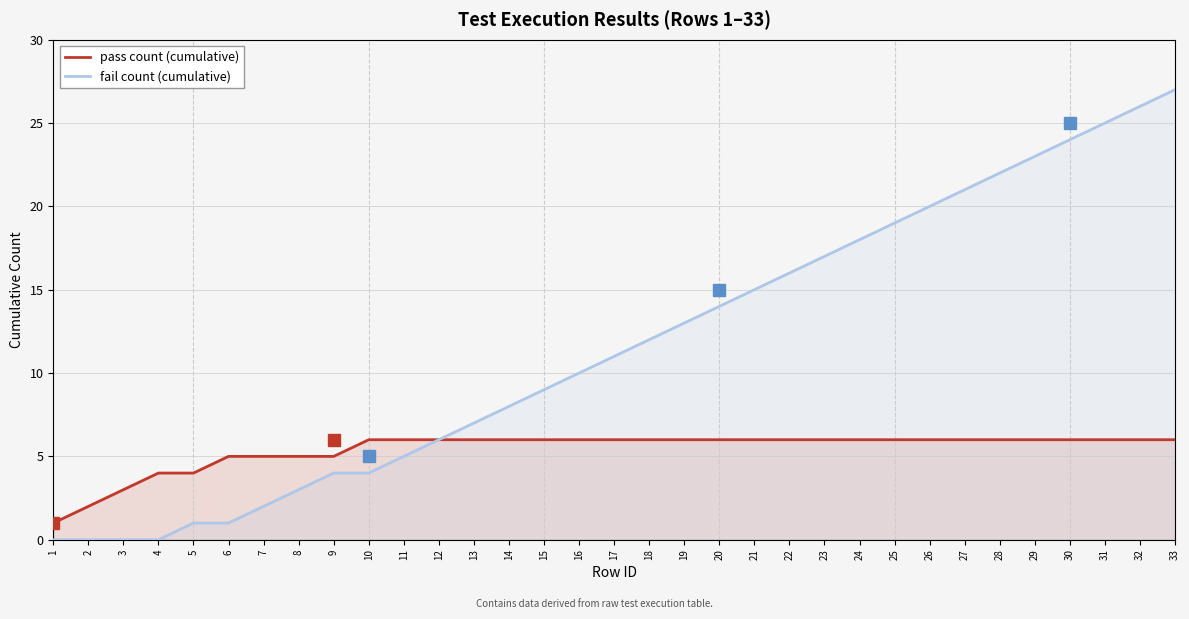

At which label does fail count (cumulative) first exceed 11?

18